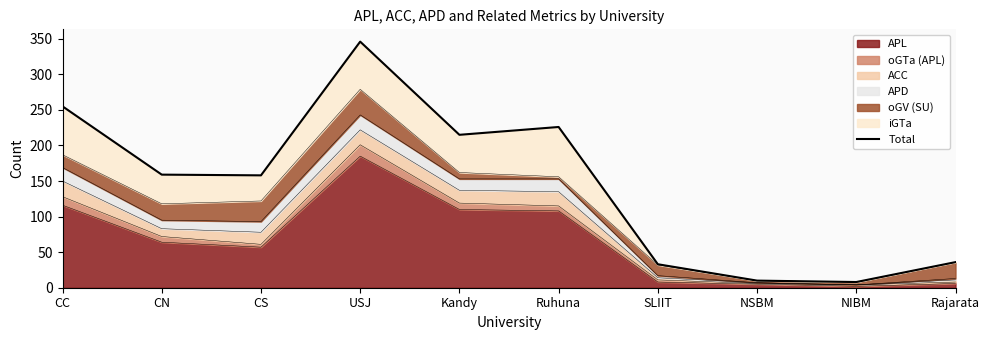

What is the difference between the maximum and minimum values?

338